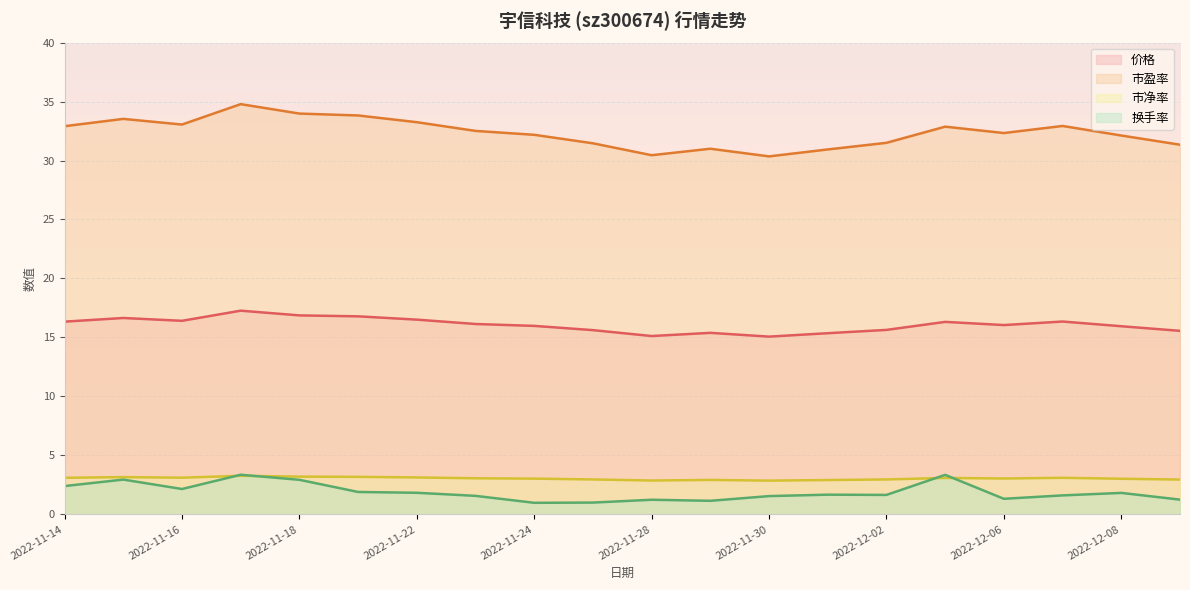

At which label does 换手率 reach its minimum?

2022-11-24